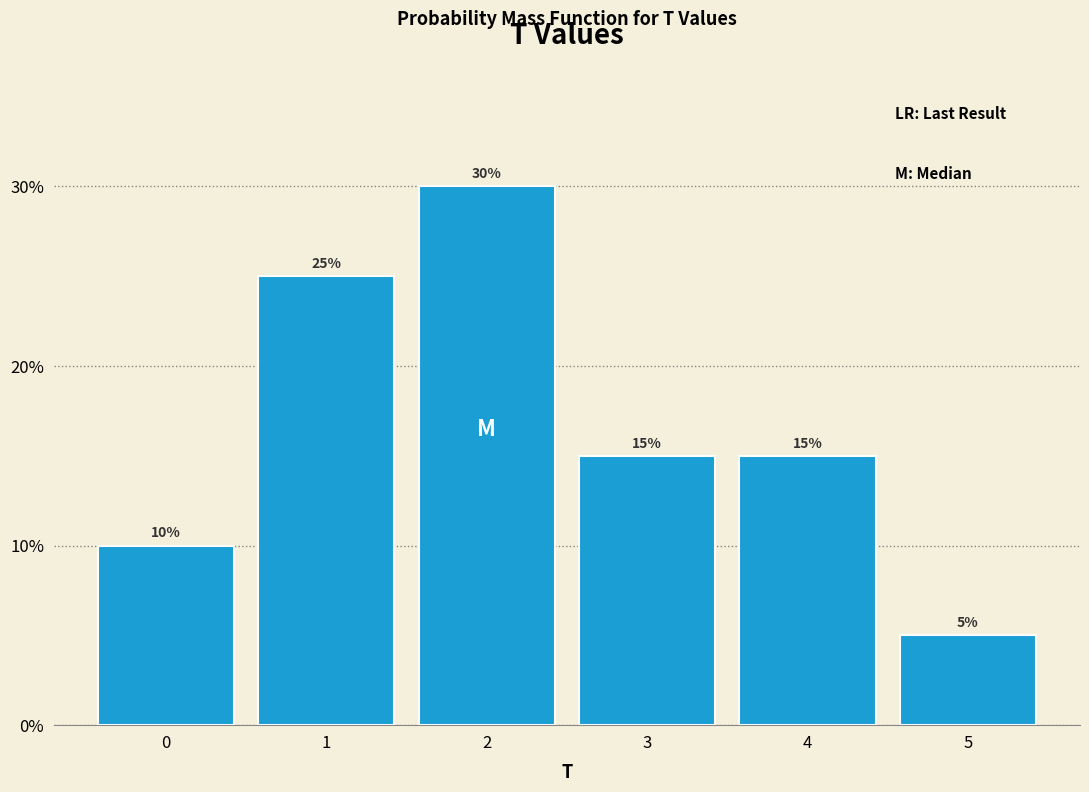

Reading left to right, transcribe all the data shown in this chart.

10	25	30	15	15	5